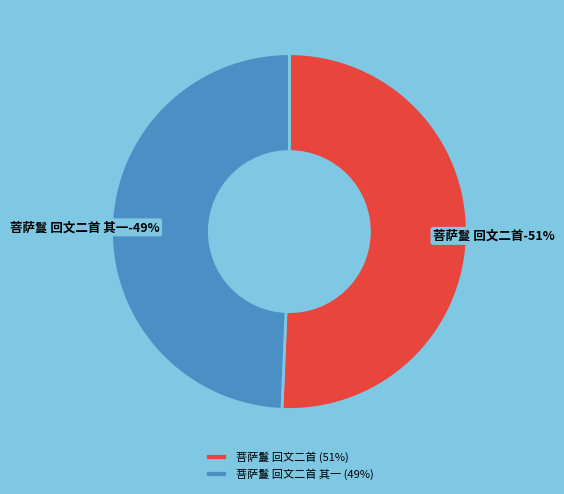

How many segments does this pie chart have?

2